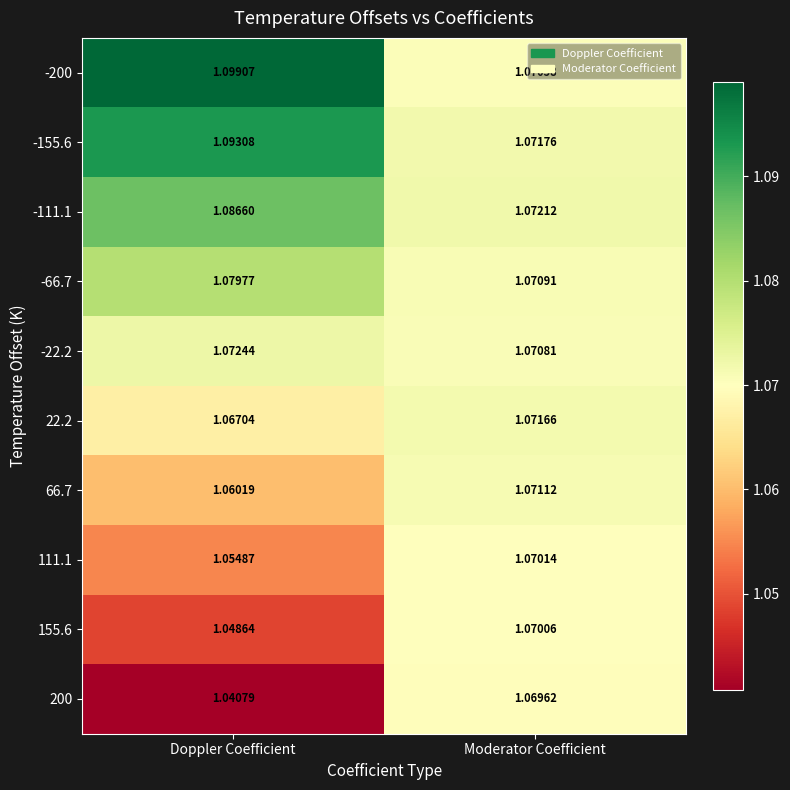

List the labels in order of 22.2 value, largest first.

Moderator Coefficient, Doppler Coefficient